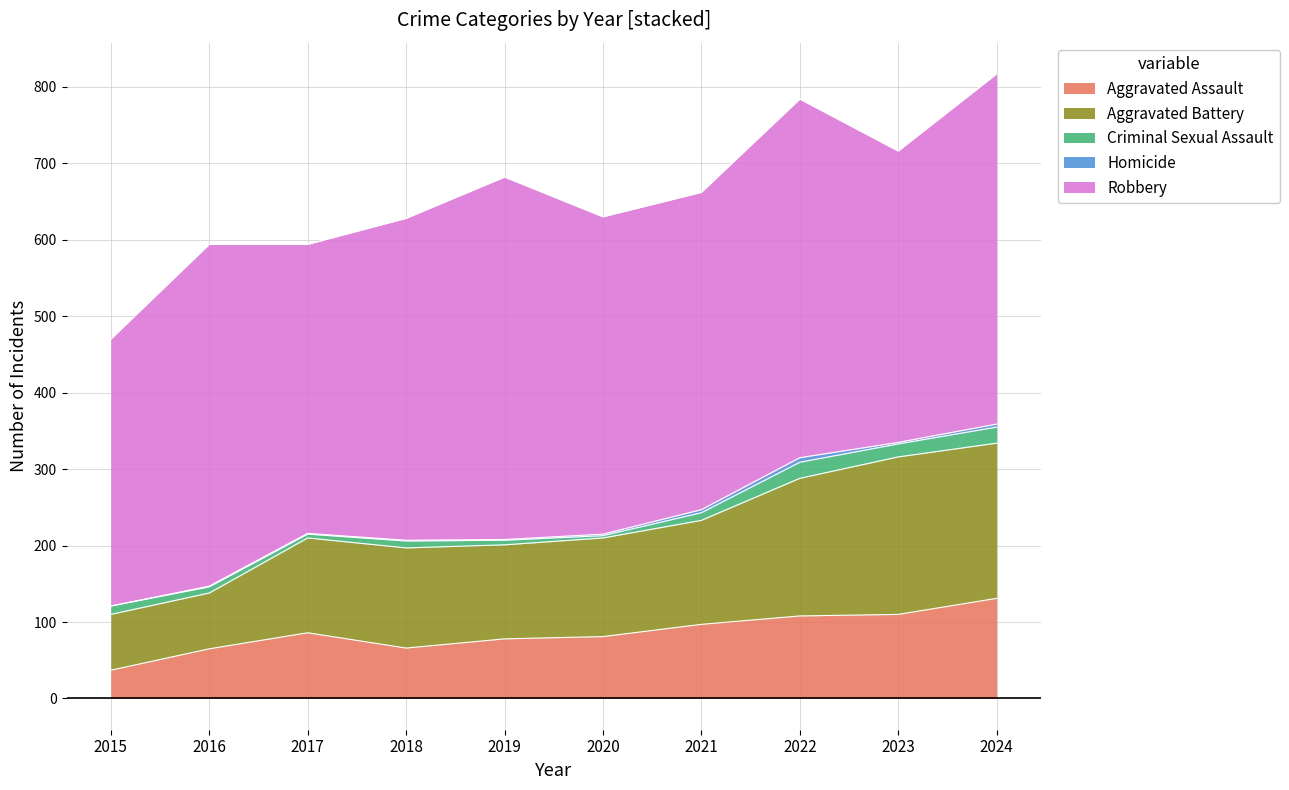

True or false: Robbery has a value of 474 at 2019.

True